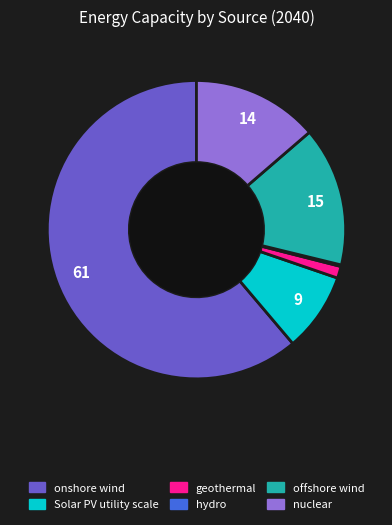

Combined, do nuclear and offshore wind account for over 50%?

No